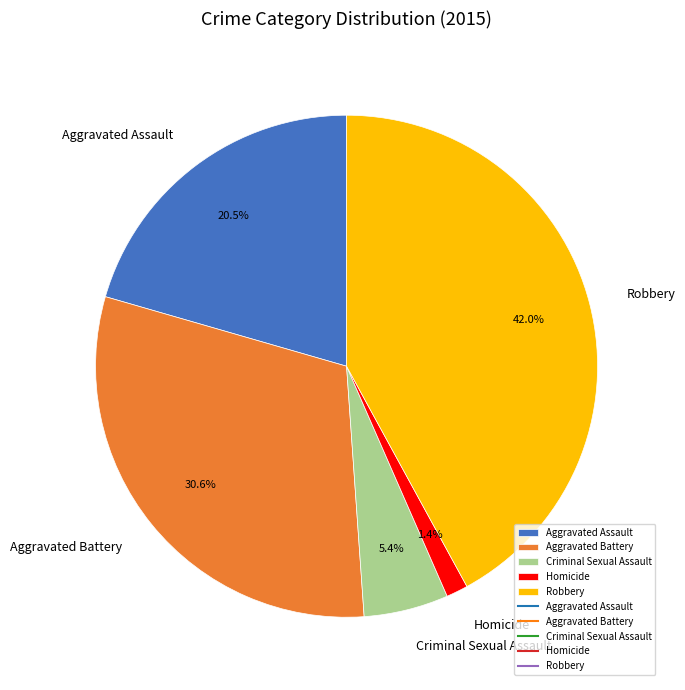

To the nearest percent, what percentage of the pie is Homicide?

1%